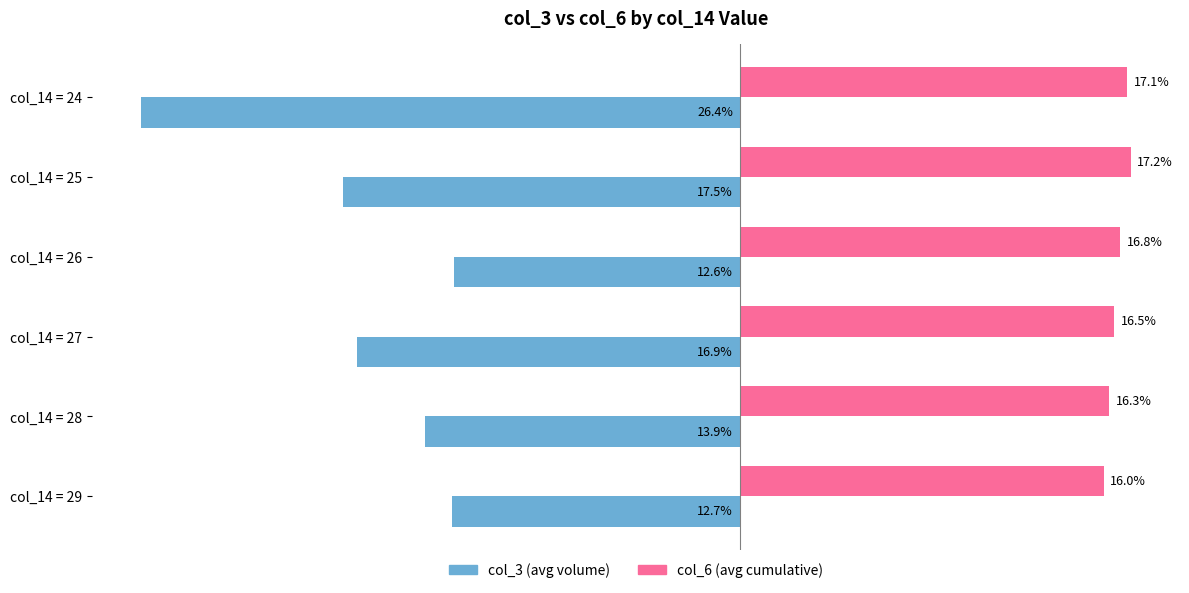

At which category is the sum across all series the highest?

col_14 = 26